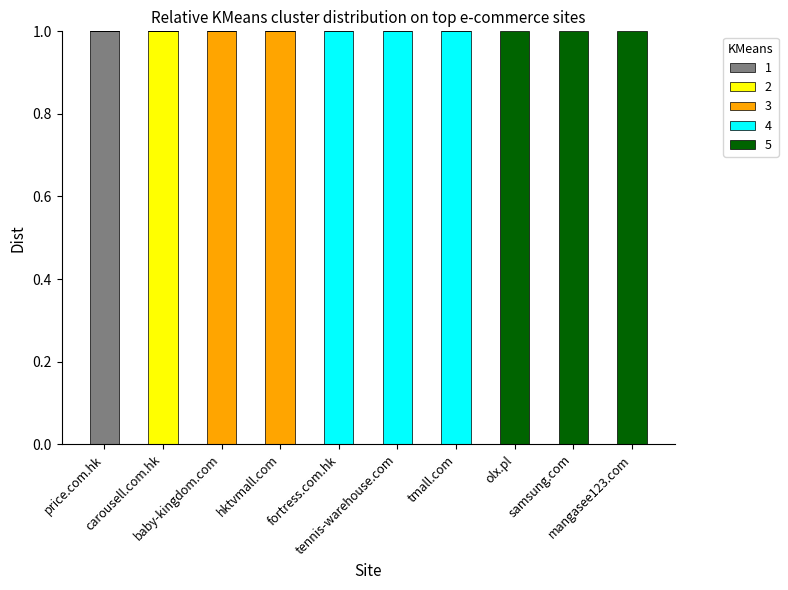

Which series has the largest total across all categories?

4